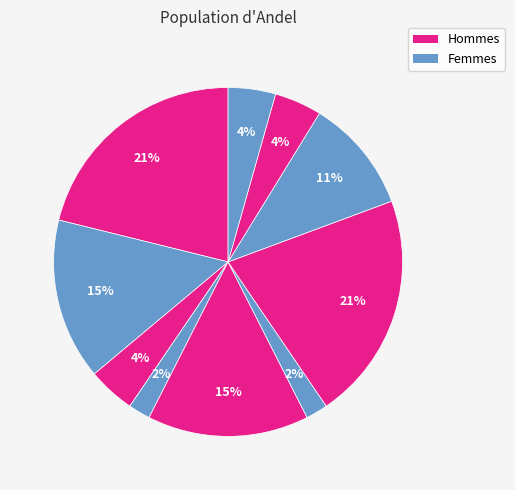

How many slices are in this pie chart?

10